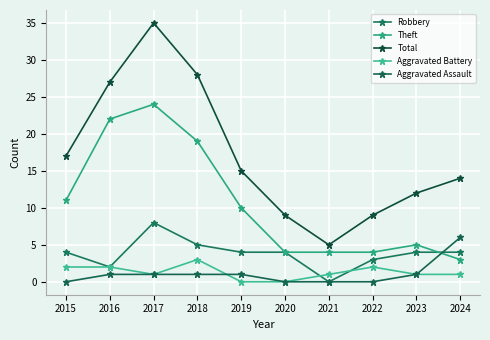

What is the value of the Robbery point at the 3rd from the left?

8